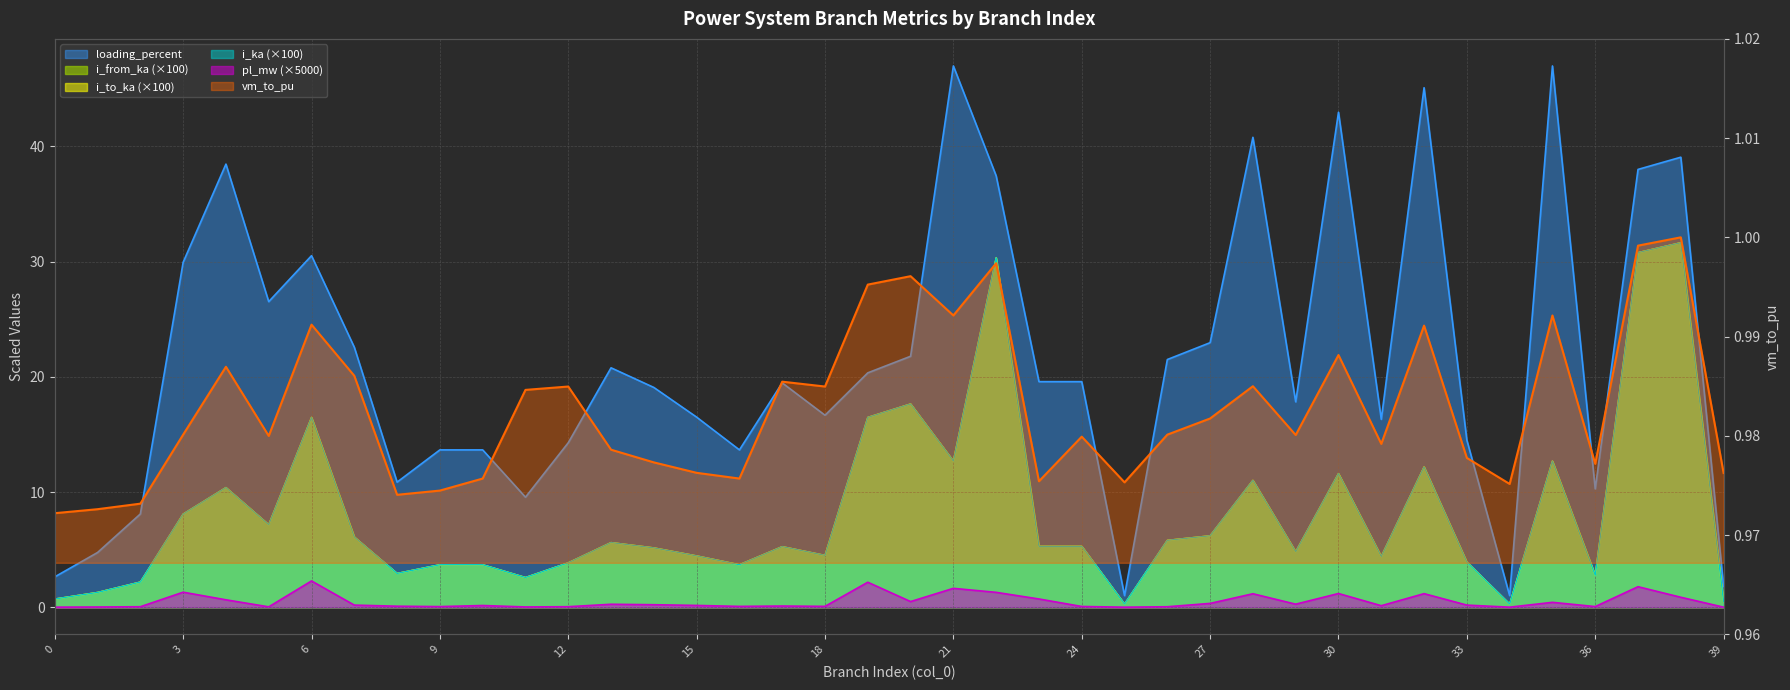

What is the spread (max minus min) of values at 7?

22.4